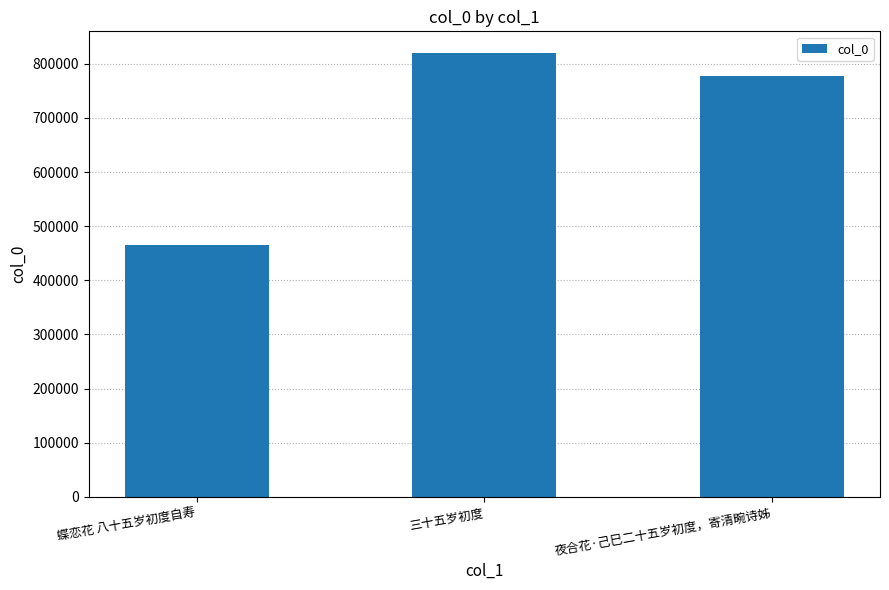

Does the chart contain any negative values?

No